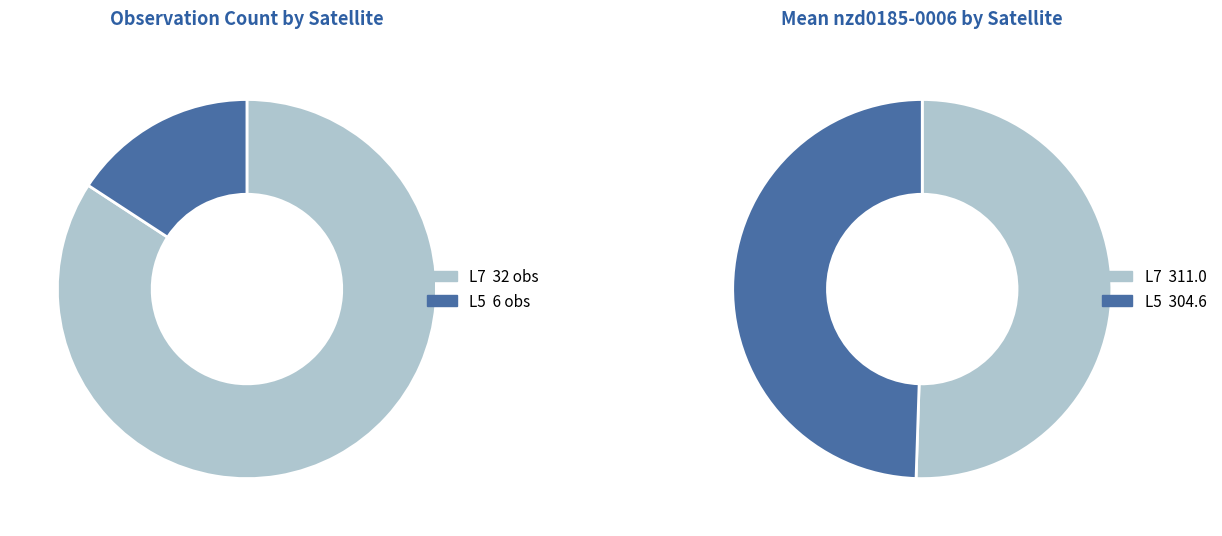

What is the majority slice?

L7